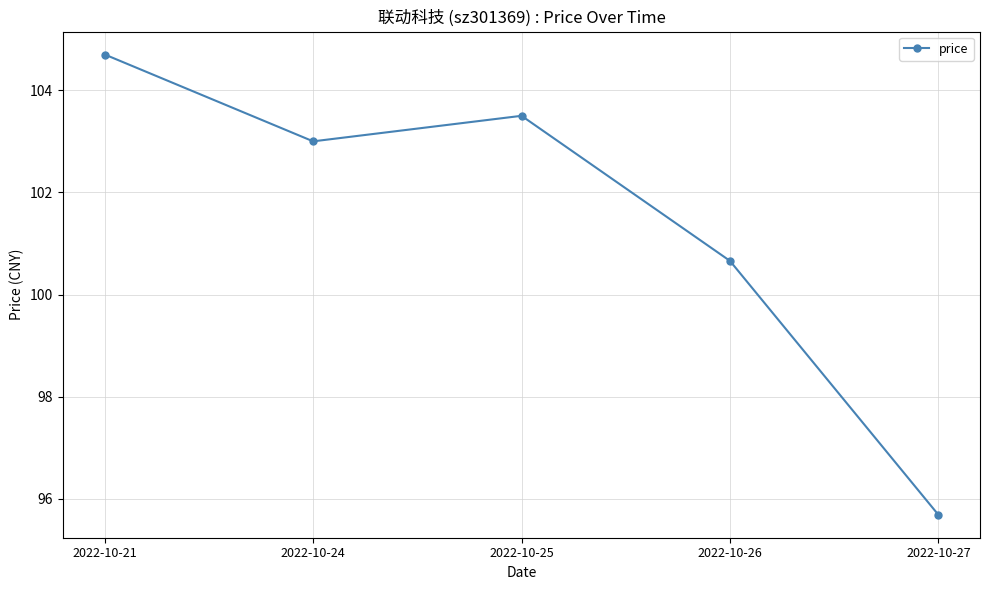

List the labels in order of value, smallest first.

2022-10-27, 2022-10-26, 2022-10-24, 2022-10-25, 2022-10-21